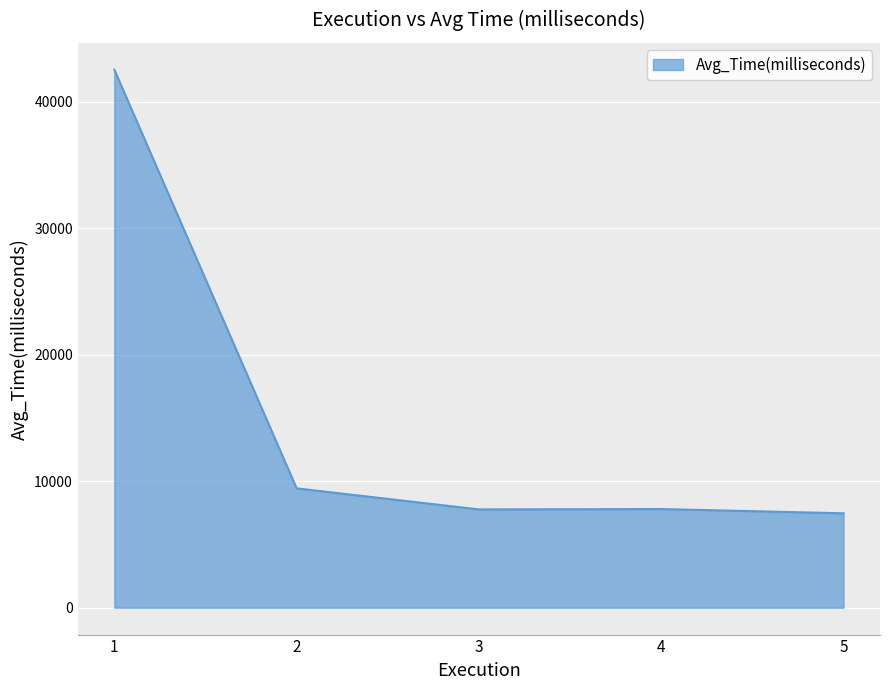

The value at 4 is 7800.1. True or false?

True